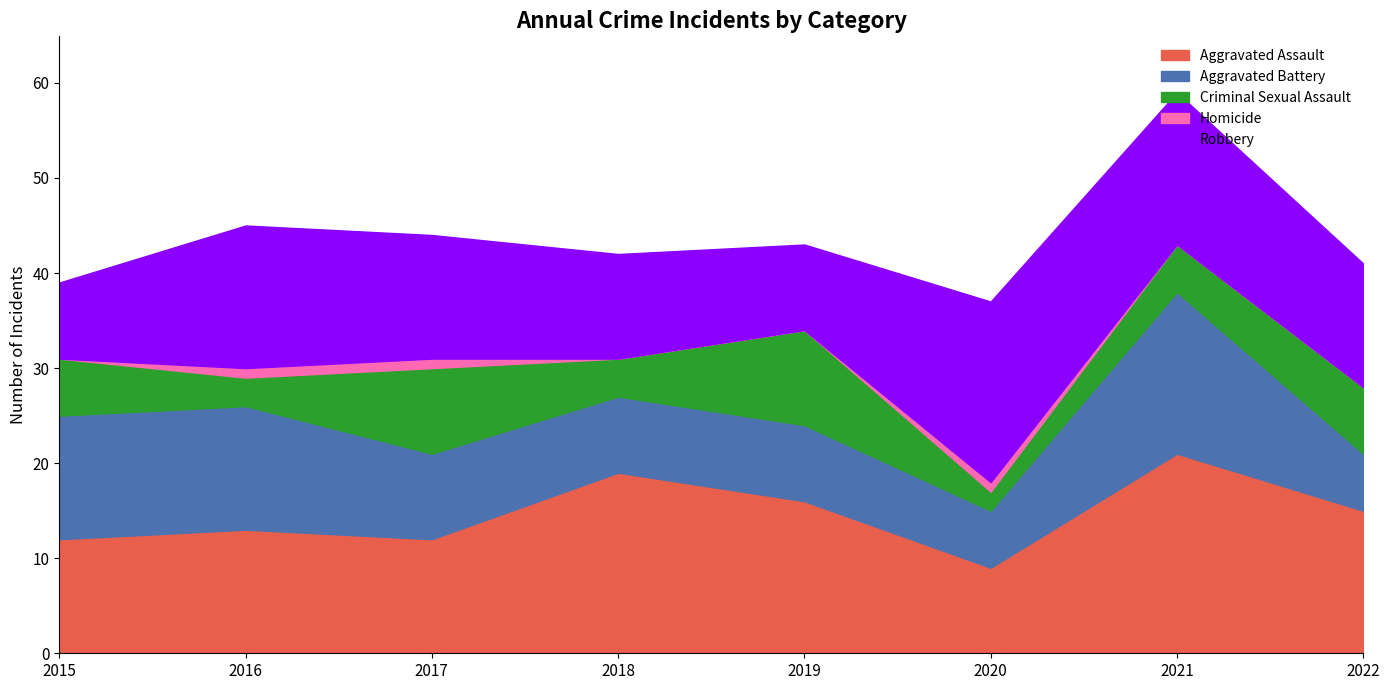

How many values in the Aggravated Assault series exceed 15?

3